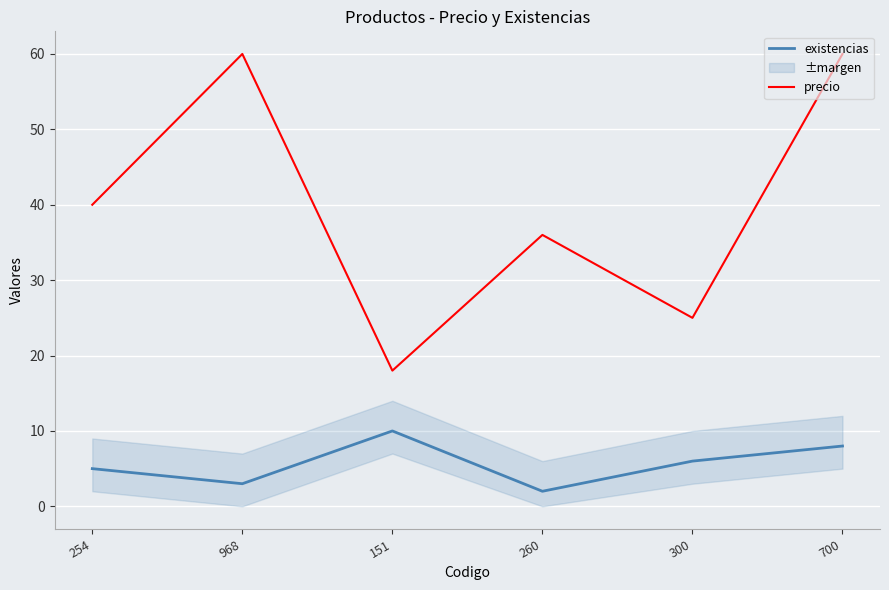

True or false: precio has a value of 18 at 151.

True